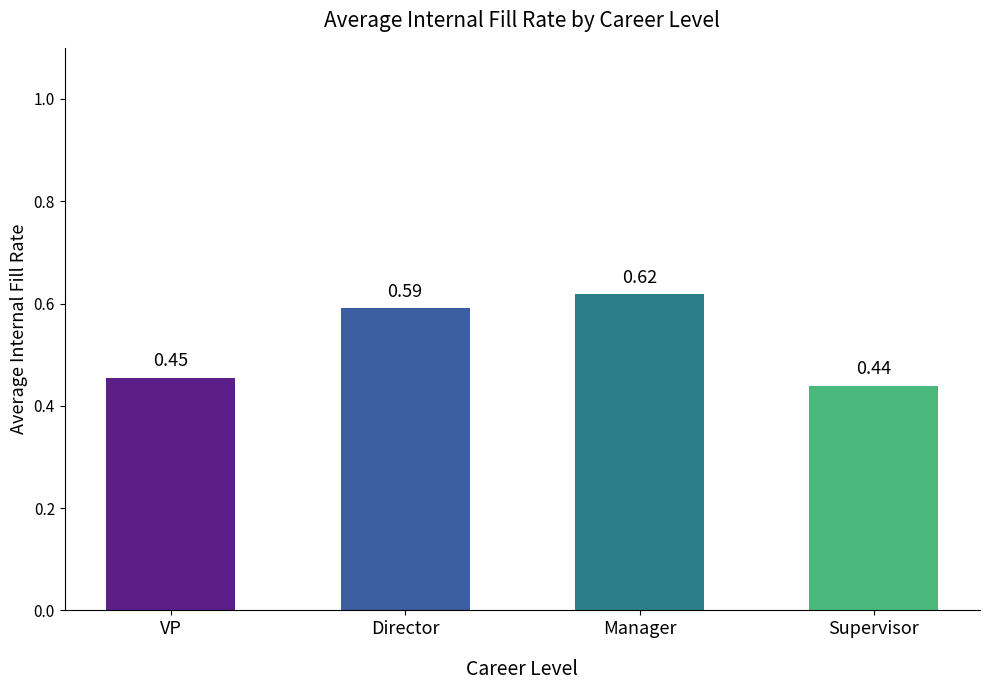

What is the label of the 1st bar from the right?

Supervisor